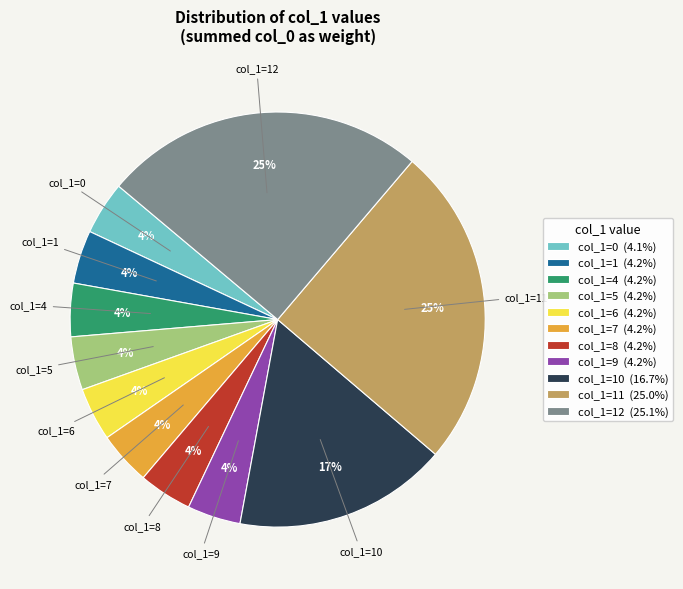

Is the sum of col_1=6 (4.2%) and col_1=12 (25.1%) greater than half?

No